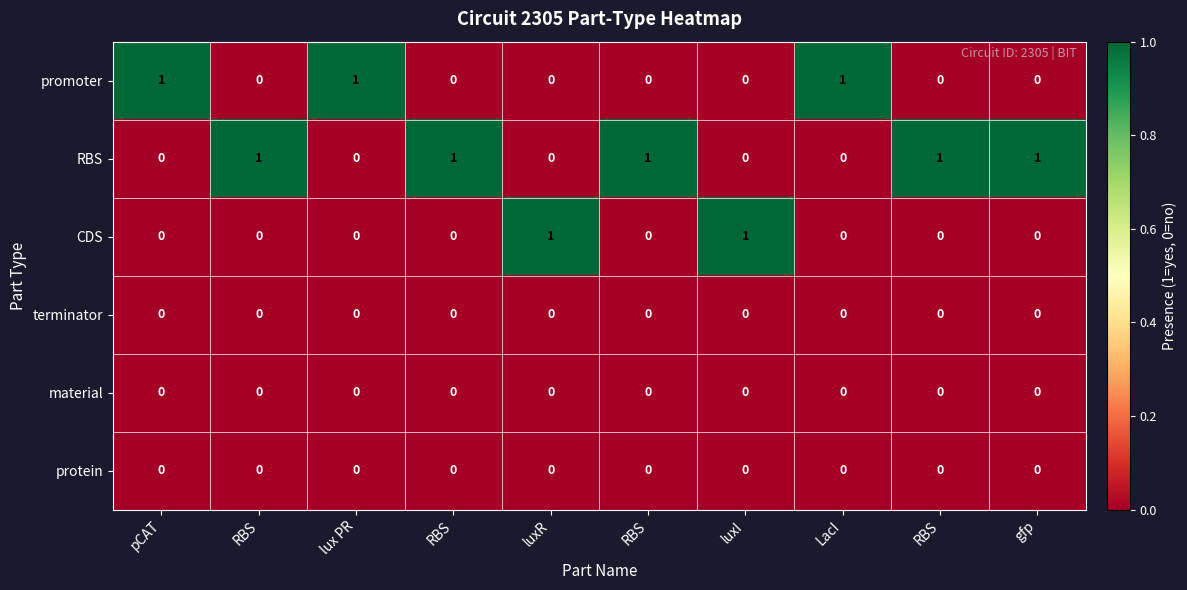

Which category has the highest value across all series?

pCAT